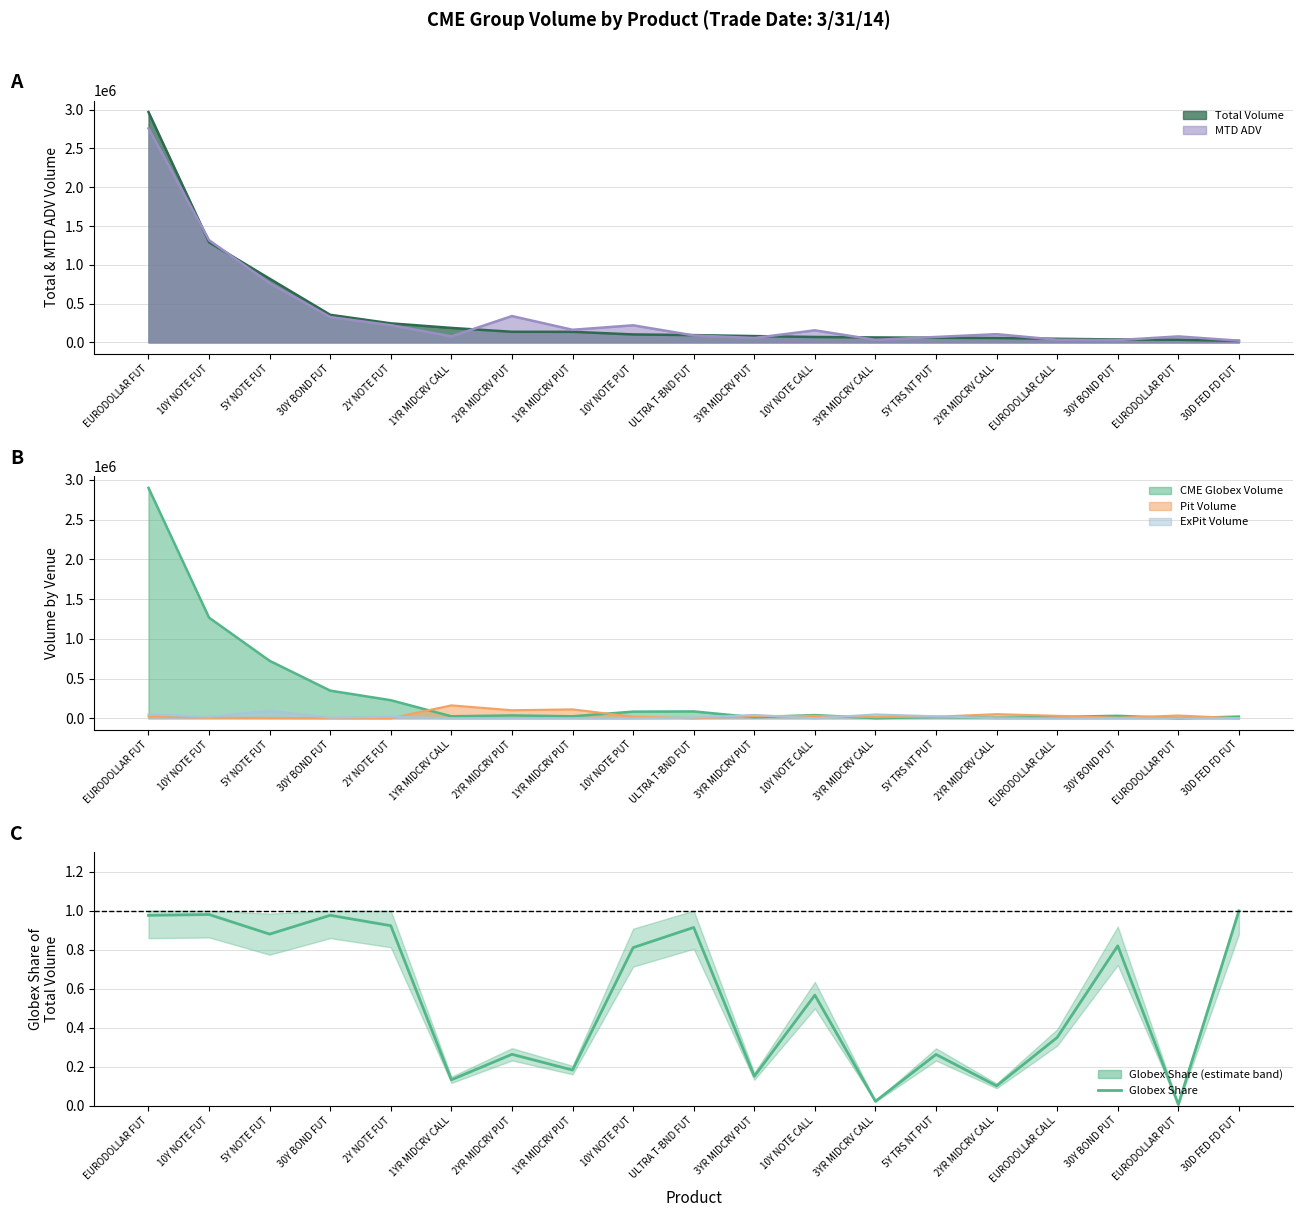

The value at EURODOLLAR PUT is 0.0. True or false?

True